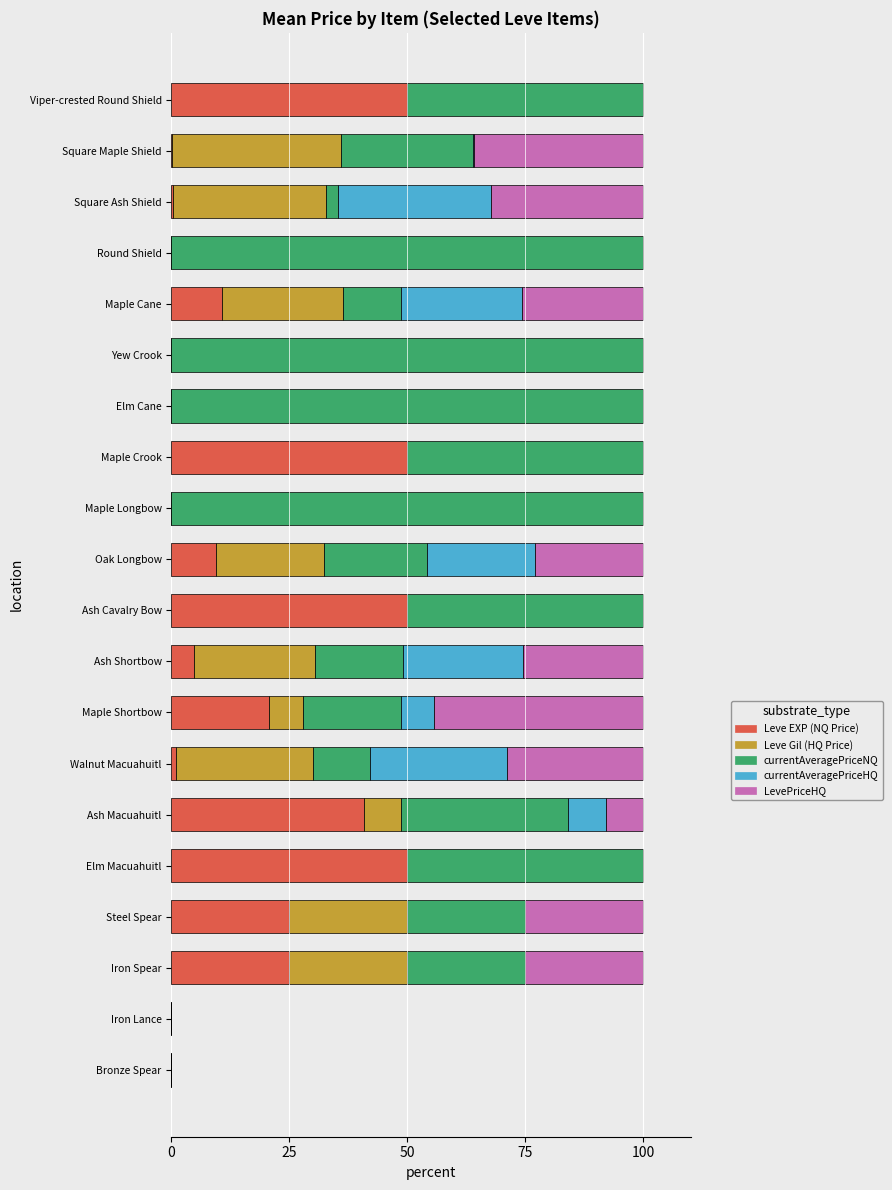

What is the total value across all series at Ash Shortbow?

100.0